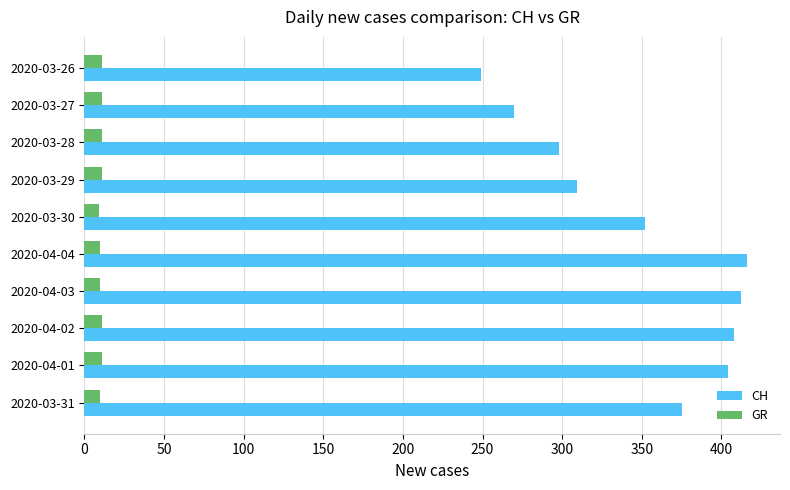

Rank the series by their average value, from lowest to highest.

GR, CH